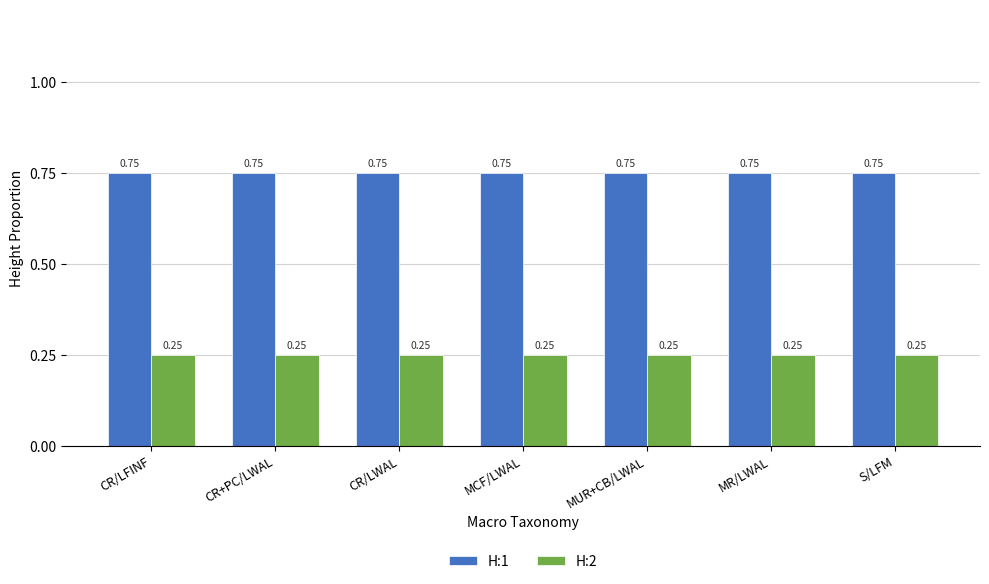

List the series in order of their peak value, highest first.

H:1, H:2